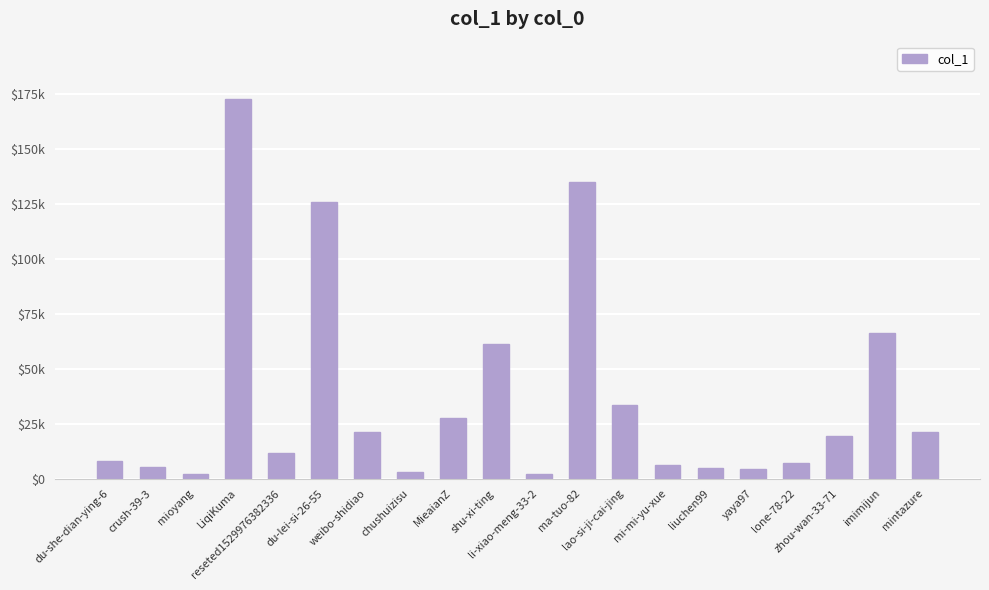

What is the value of the 10th bar from the left?

61199